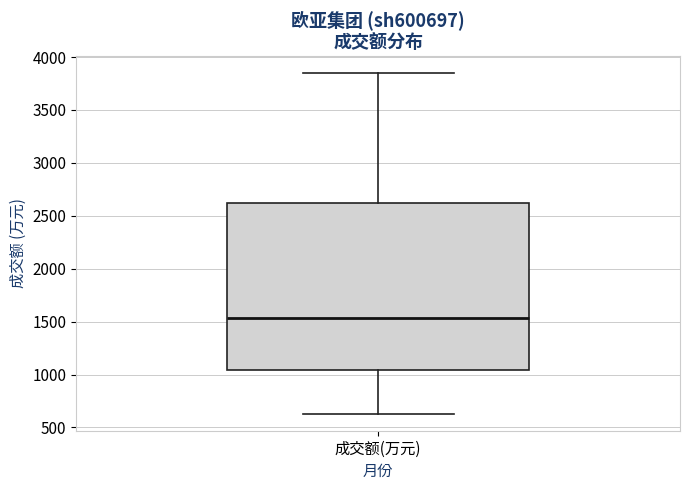

Read this box plot against the y-axis: the position of the median line, the range covered by the box, and the ends of both whiskers. The values are not printed on the chart, so give them approximately, as read against the axis.

median 1550, box 1050 to 2600, whiskers 650 to 3850